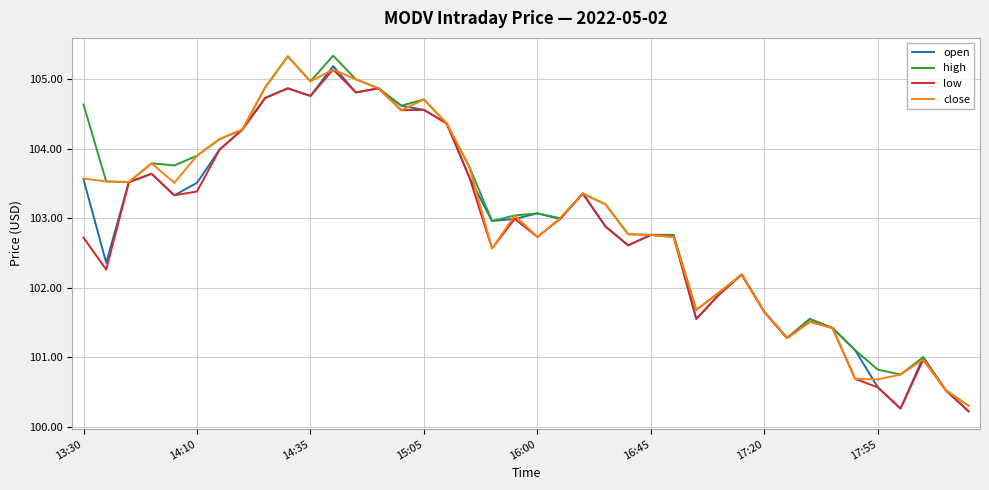

What is the minimum value for low?

100.2